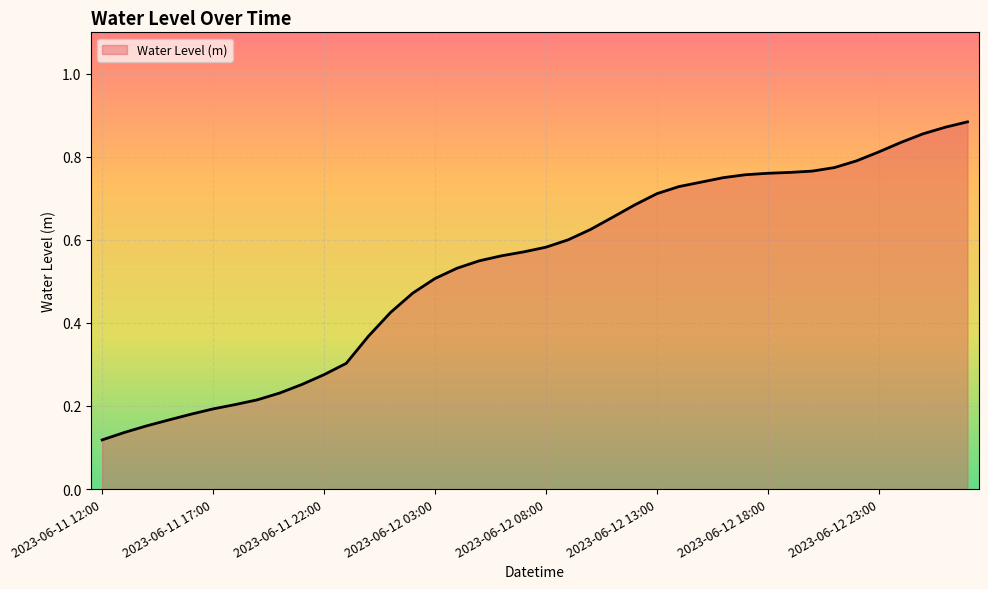

Reading left to right, transcribe all the data shown in this chart.

2023-06-11 12:00=0.1	2023-06-11 13:00=0.1	2023-06-11 14:00=0.2	2023-06-11 15:00=0.2	2023-06-11 16:00=0.2	2023-06-11 17:00=0.2	2023-06-11 18:00=0.2	2023-06-11 19:00=0.2	2023-06-11 20:00=0.2	2023-06-11 21:00=0.3	2023-06-11 22:00=0.3	2023-06-11 23:00=0.3	2023-06-12 00:00=0.4	2023-06-12 01:00=0.4	2023-06-12 02:00=0.5	2023-06-12 03:00=0.5	2023-06-12 04:00=0.5	2023-06-12 05:00=0.5	2023-06-12 06:00=0.6	2023-06-12 07:00=0.6	2023-06-12 08:00=0.6	2023-06-12 09:00=0.6	2023-06-12 10:00=0.6	2023-06-12 11:00=0.7	2023-06-12 12:00=0.7	2023-06-12 13:00=0.7	2023-06-12 14:00=0.7	2023-06-12 15:00=0.7	2023-06-12 16:00=0.8	2023-06-12 17:00=0.8	2023-06-12 18:00=0.8	2023-06-12 19:00=0.8	2023-06-12 20:00=0.8	2023-06-12 21:00=0.8	2023-06-12 22:00=0.8	2023-06-12 23:00=0.8	2023-06-13 00:00=0.8	2023-06-13 01:00=0.9	2023-06-13 02:00=0.9	2023-06-13 03:00=0.9